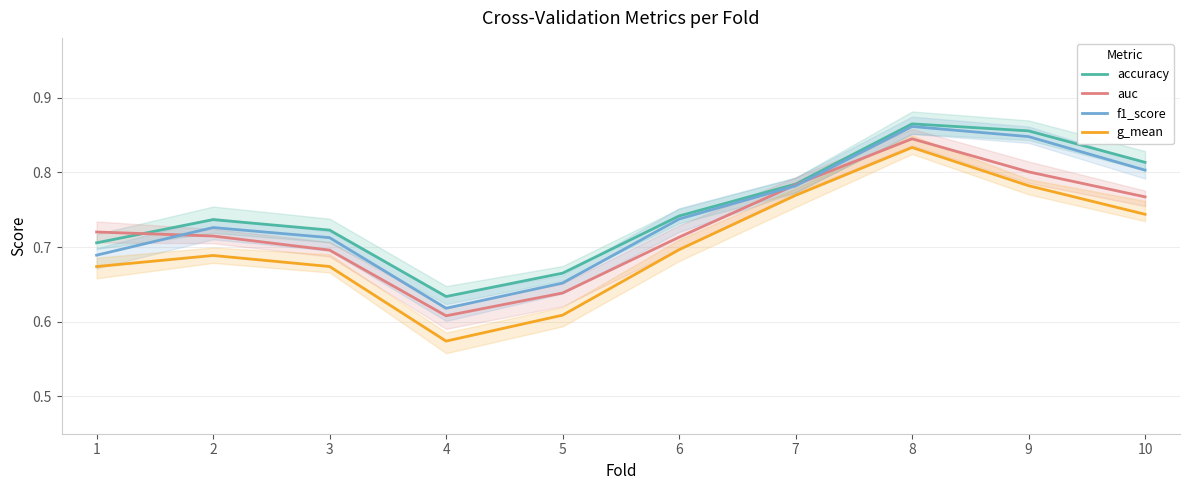

Rank the series at 7 from highest to lowest value.

accuracy, auc, f1_score, g_mean